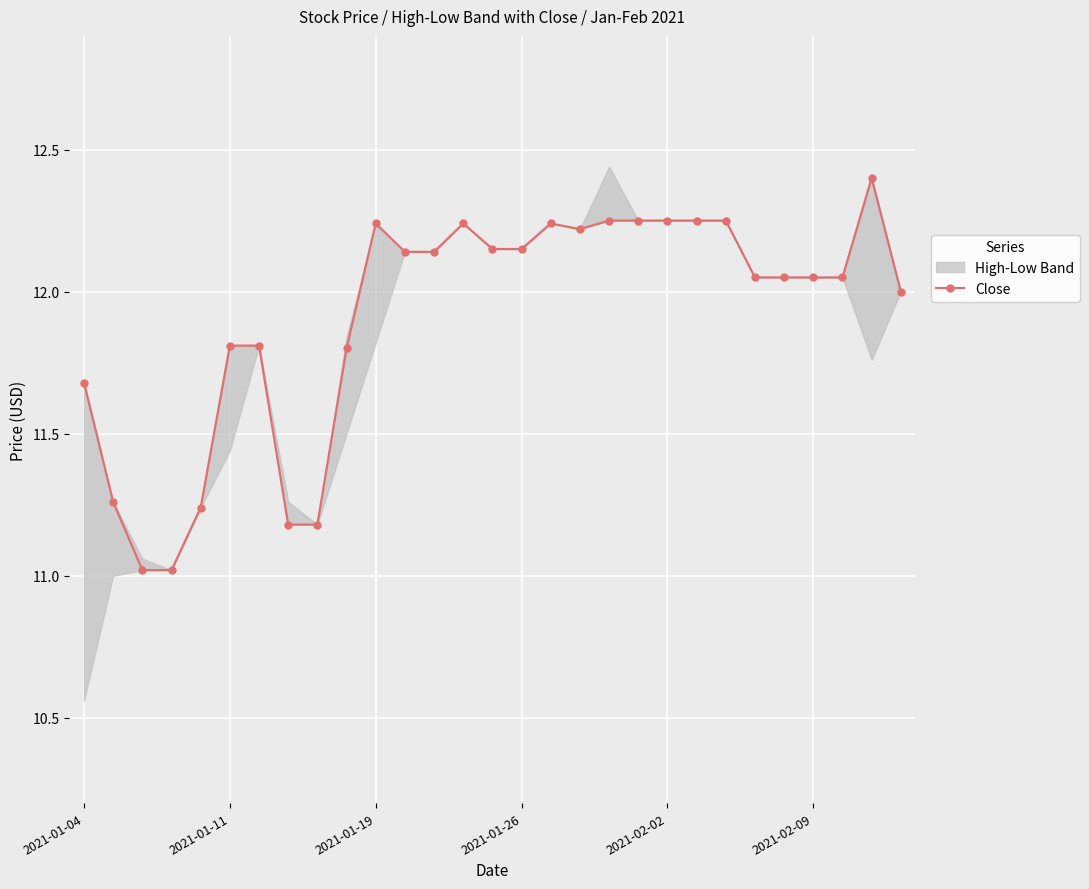

What is the lowest value of the Close series?

11.0